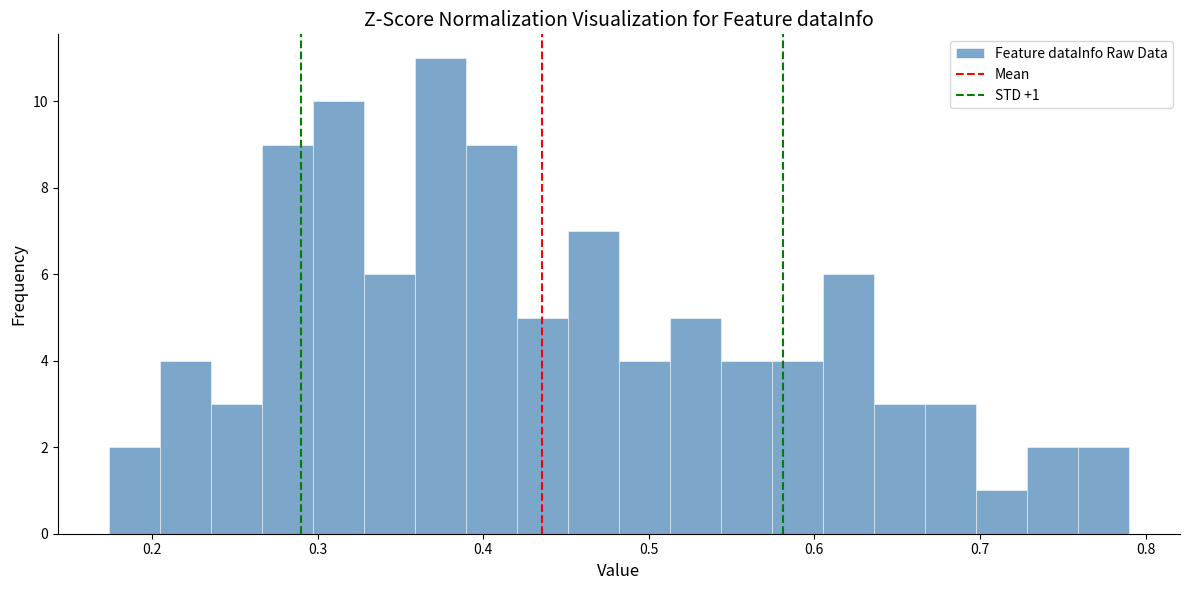

Around what value on the x-axis is the tallest bar? Give the approximate position of its centre, as read against the axis.

0.37